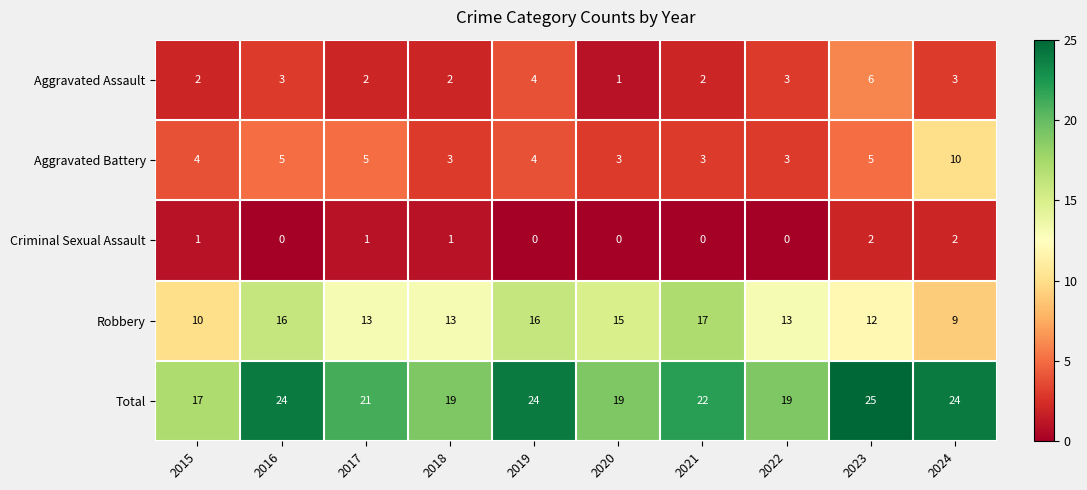

What is the maximum value shown in the chart?

25